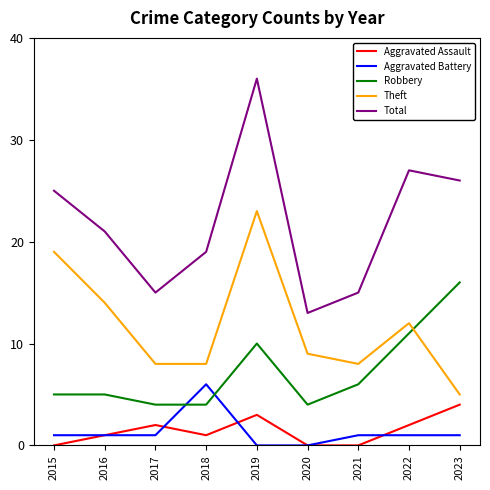

How many lines are shown in the chart?

5